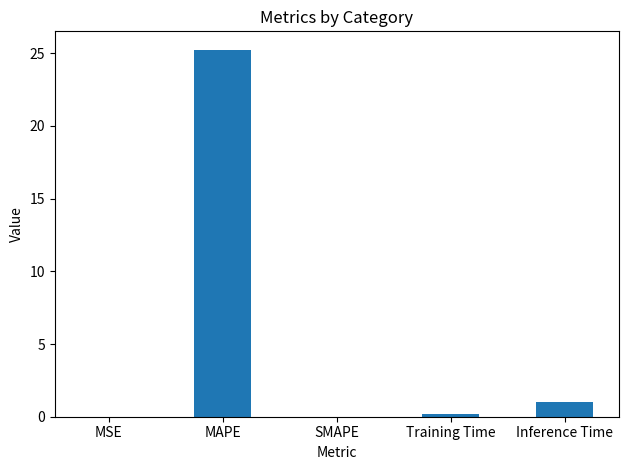

At which category does the chart reach its peak across all series?

MAPE